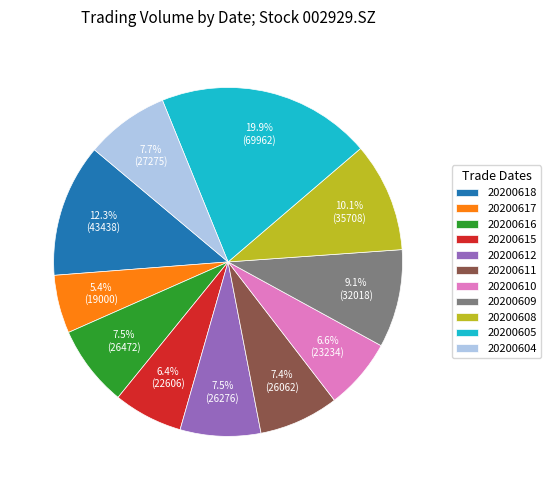

Which has a higher value, 20200605 or 20200617?

20200605